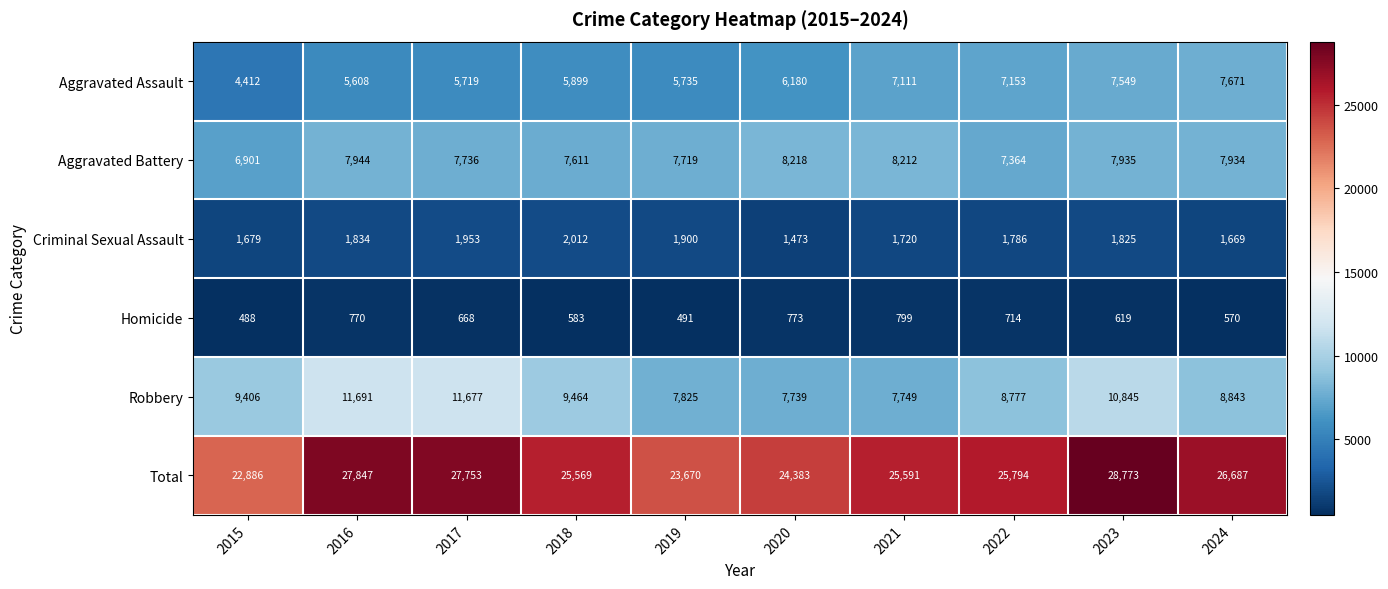

At 2023, list the series in order from largest to smallest.

Total, Robbery, Aggravated Battery, Aggravated Assault, Criminal Sexual Assault, Homicide